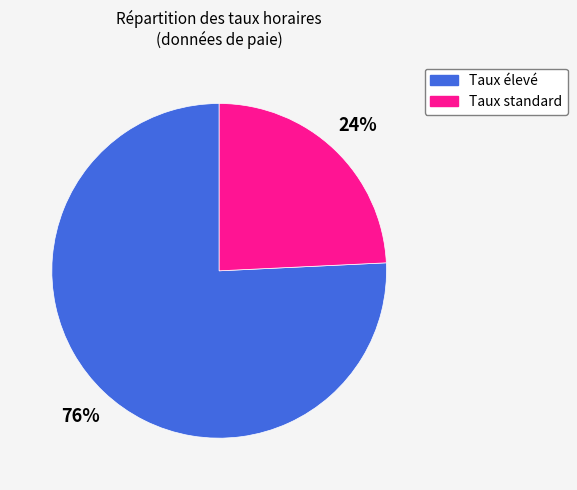

Is there a majority slice in this chart?

Yes